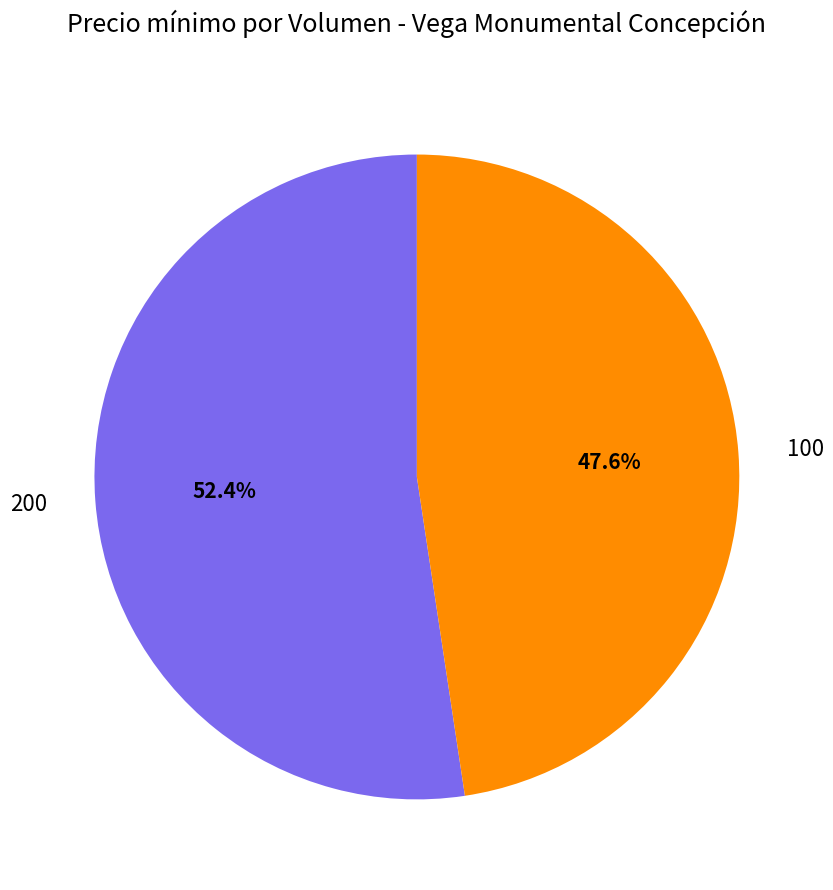

How many slices are in this pie chart?

2